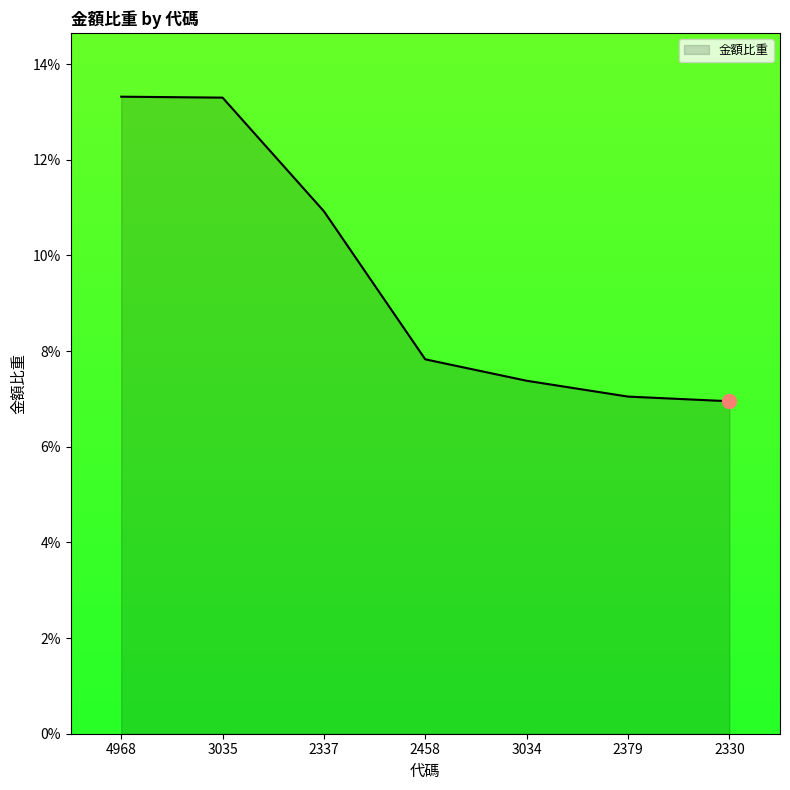

What is the minimum value shown in the chart?

0.1